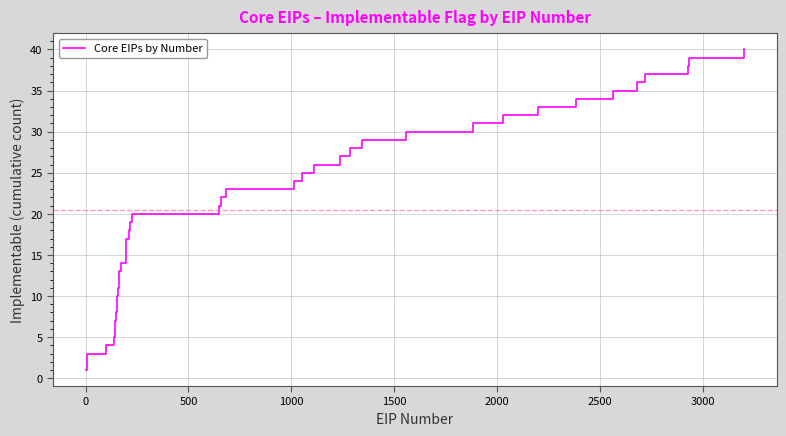

What is the difference between the maximum and minimum values?

39